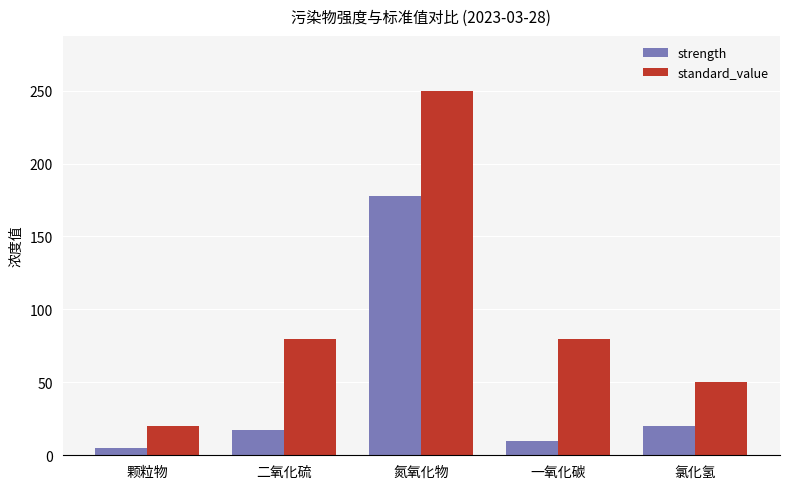

How many groups of bars are there?

5